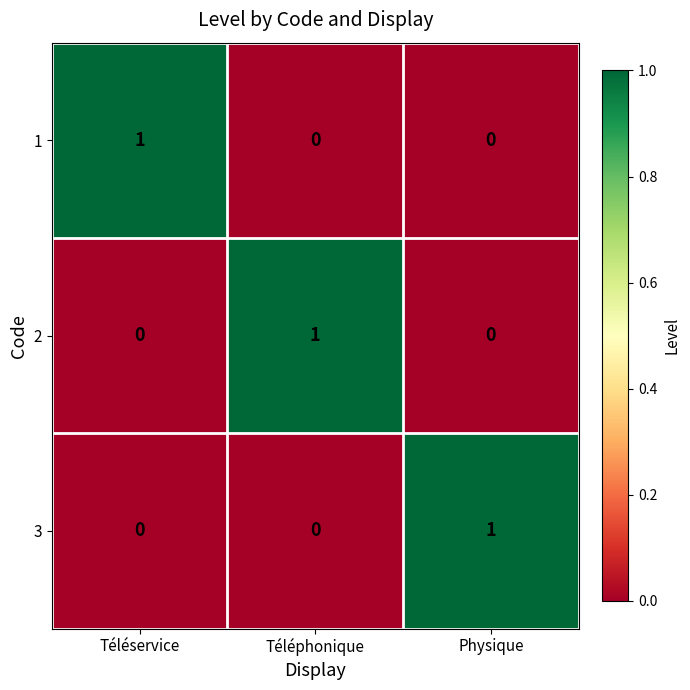

Reading right to left, transcribe all the data shown in this chart.

1: Physique=0	Téléphonique=0	Téléservice=1
2: Physique=0	Téléphonique=1	Téléservice=0
3: Physique=1	Téléphonique=0	Téléservice=0